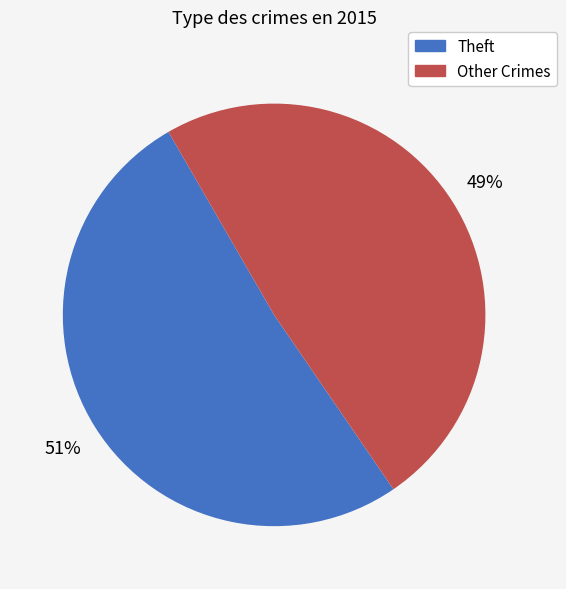

To the nearest percent, what is the difference between the largest and smallest slice percentages?

2%